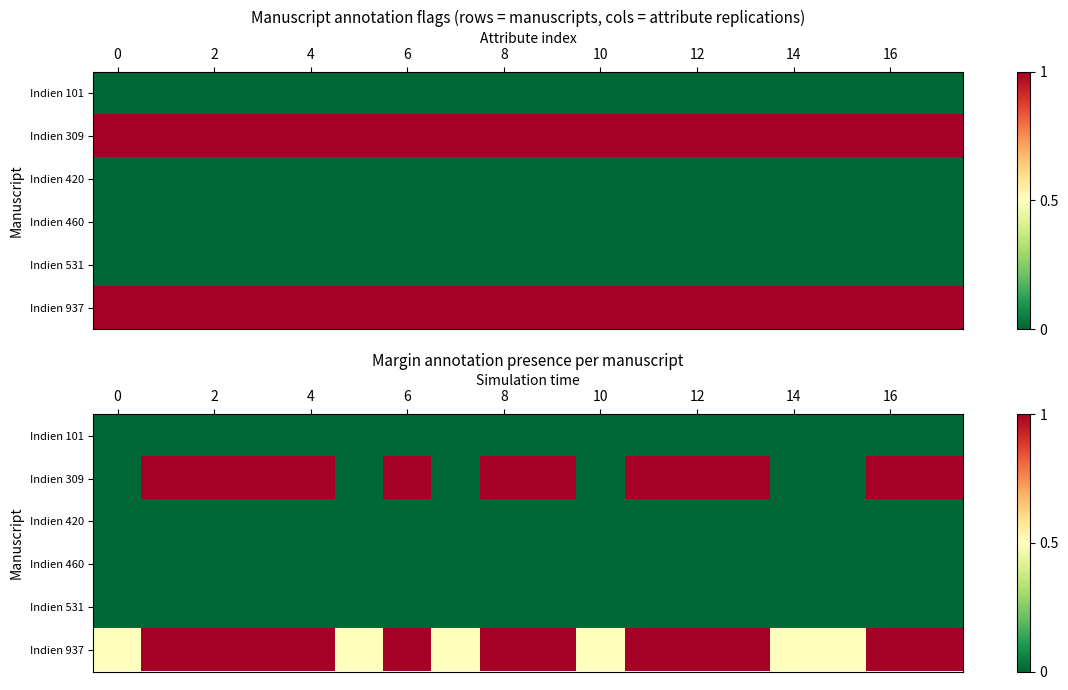

Count the number of categories in the chart.

18